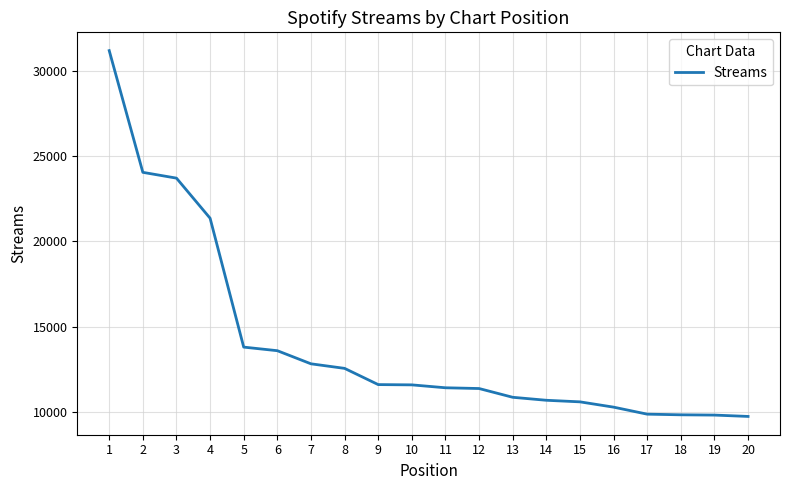

What is the change in value from 1 to 6?

-17570